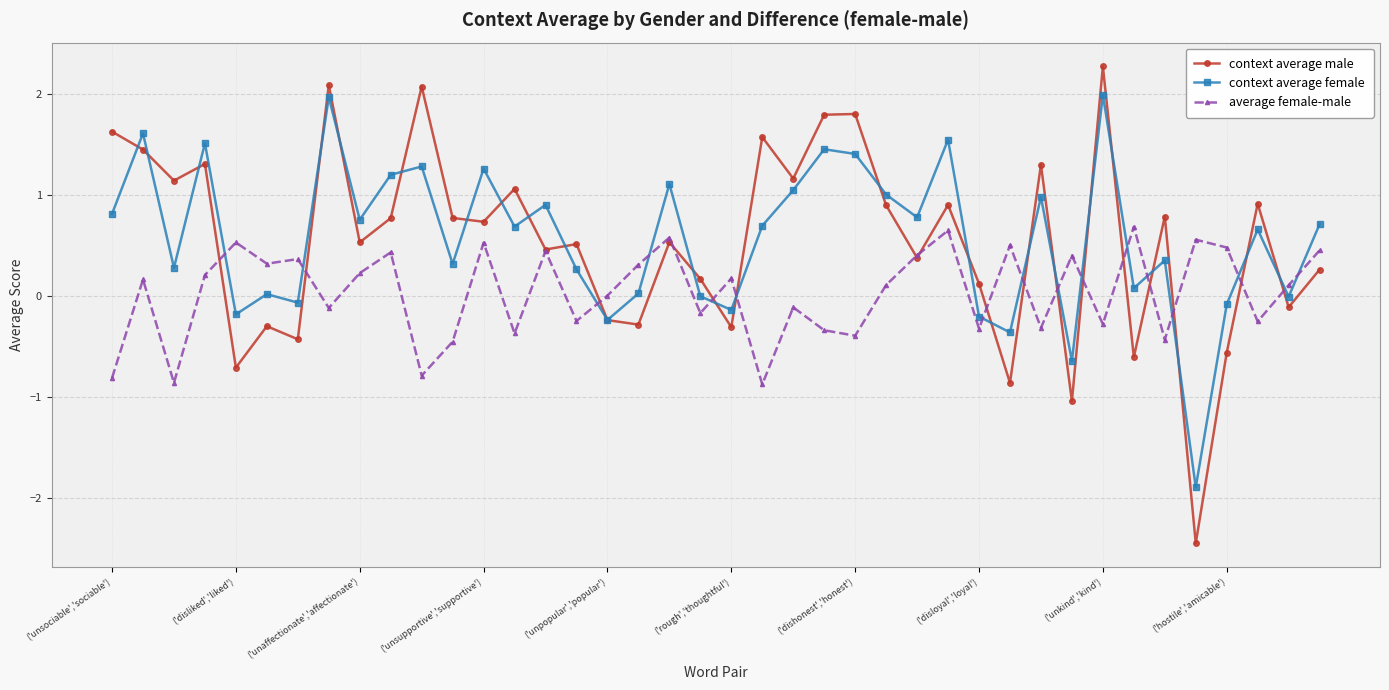

What is the maximum value for context average male?

2.3